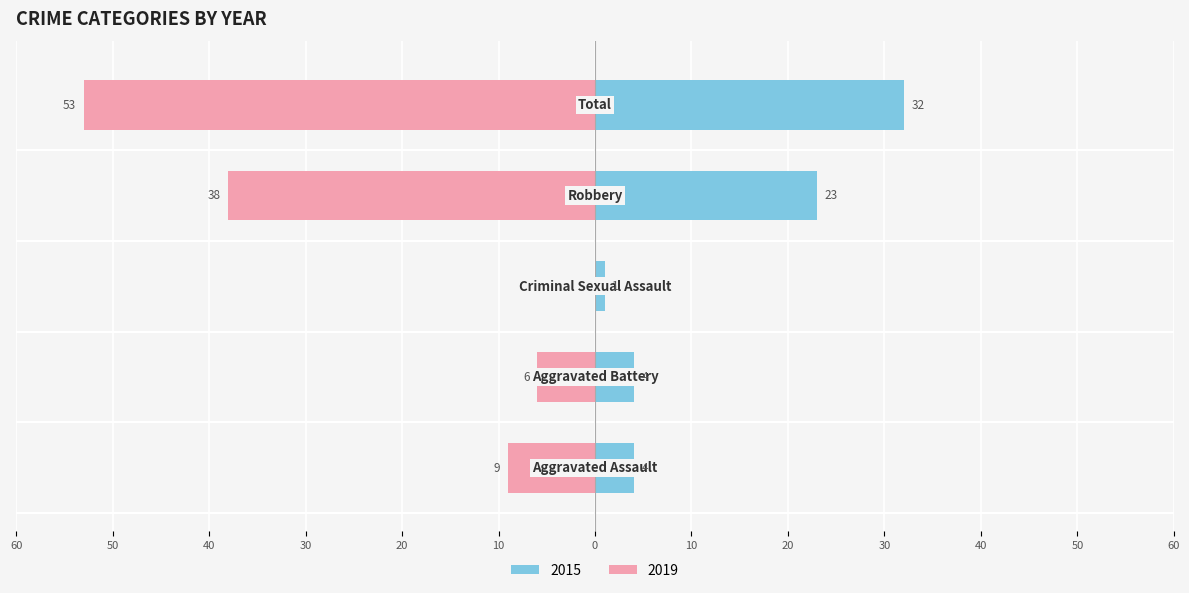

Rank the series by their average value, from lowest to highest.

Right (2019), Left (2015)